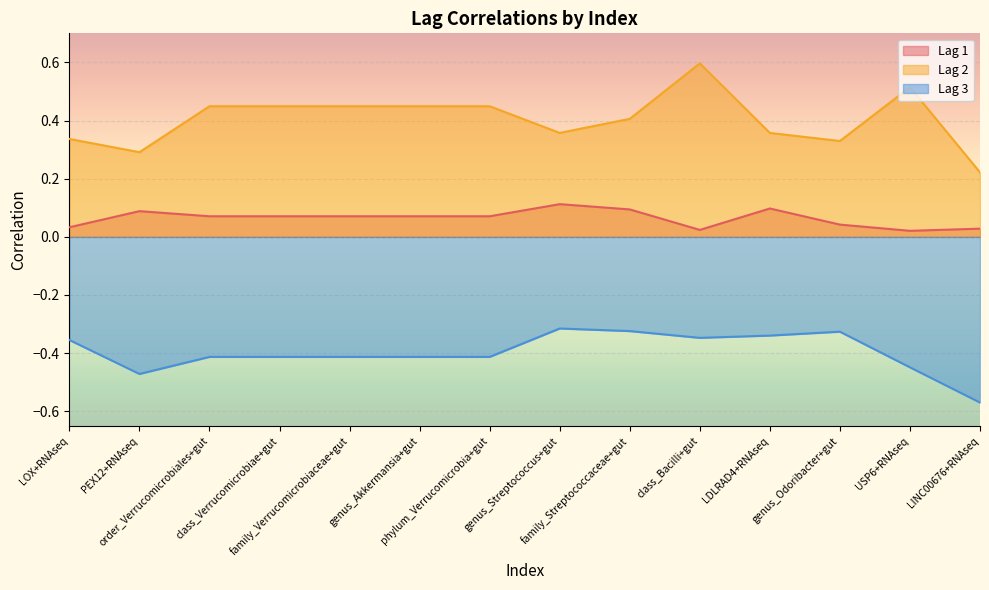

What are all the series names shown in the legend?

Lag 1, Lag 2, Lag 3